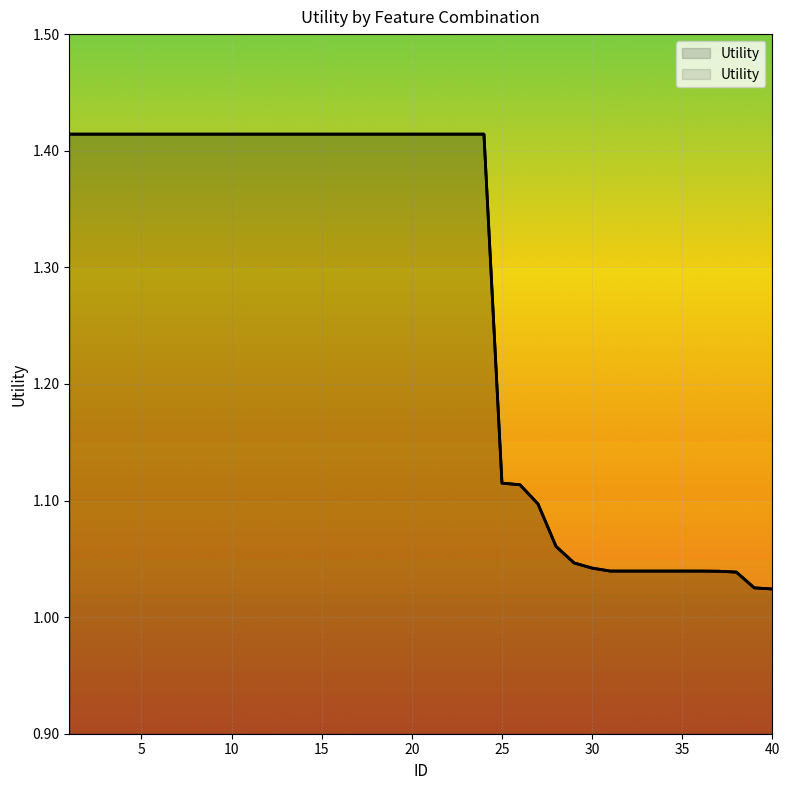

How many lines are shown in the chart?

1